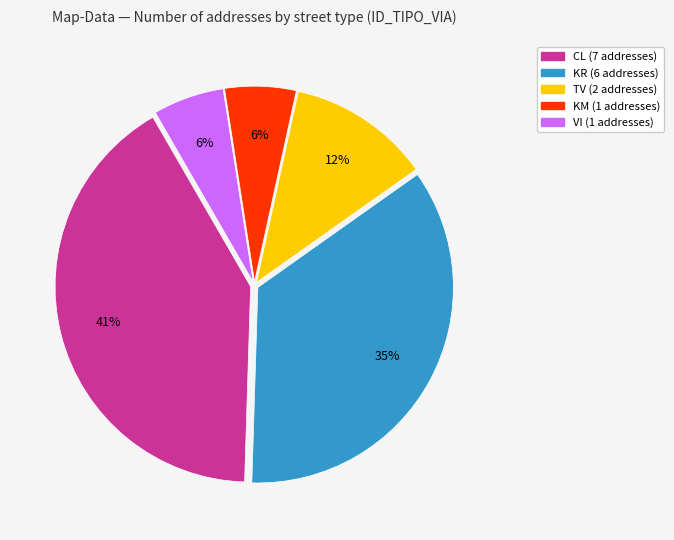

Is there any slice that represents more than half of the pie?

No